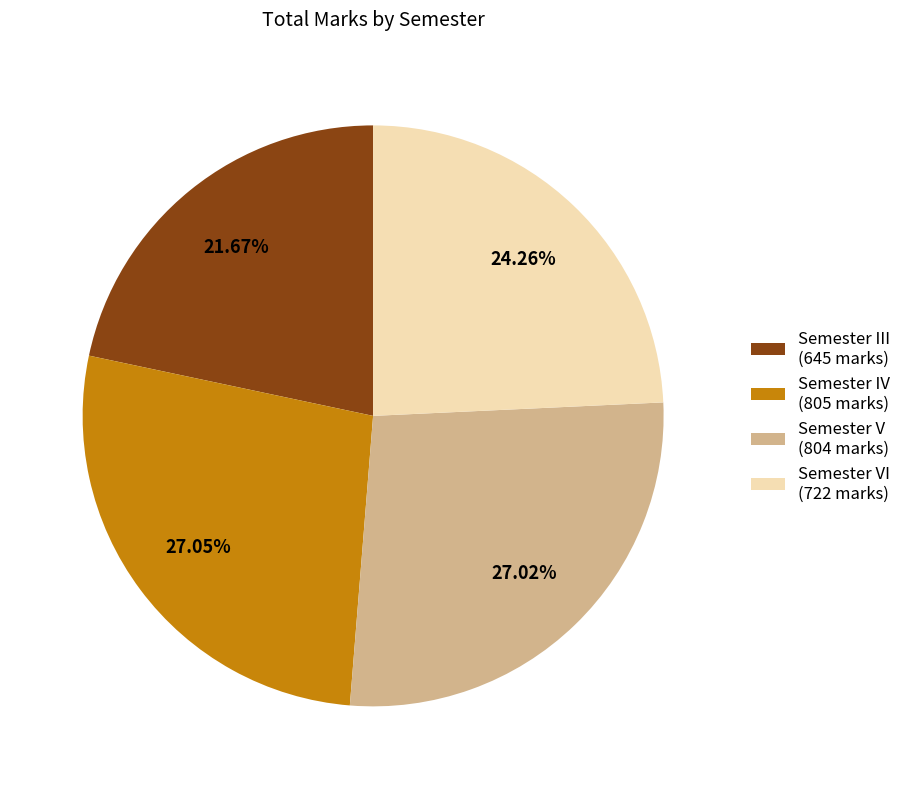

What is the smallest slice in the pie chart?

Semester III (645 marks)